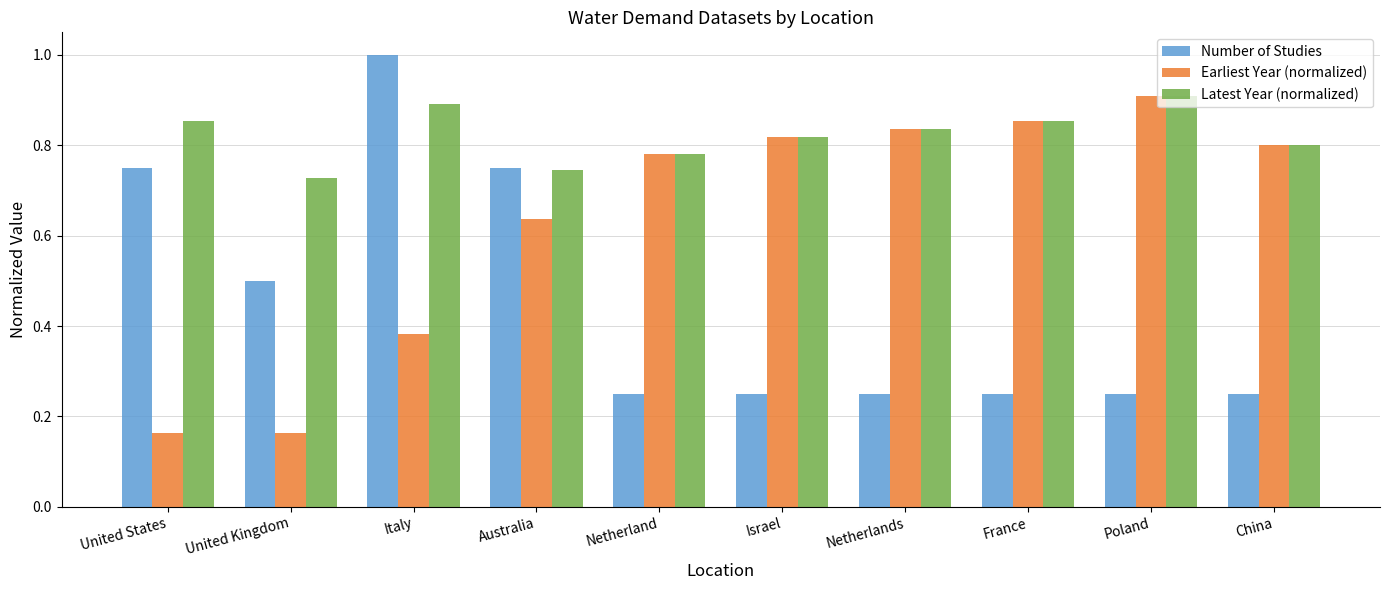

At which category is the sum across all series the highest?

Italy